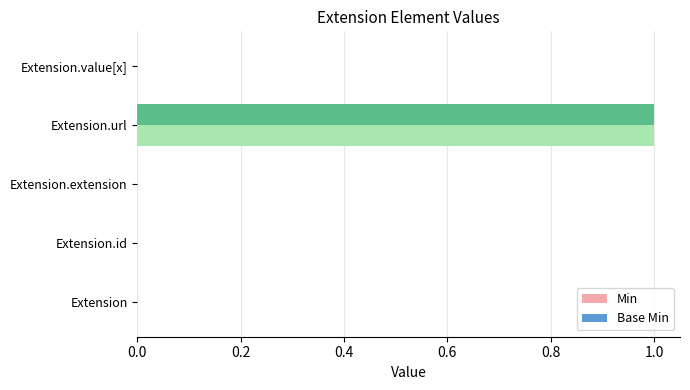

What is the highest value of the Base Min series?

1